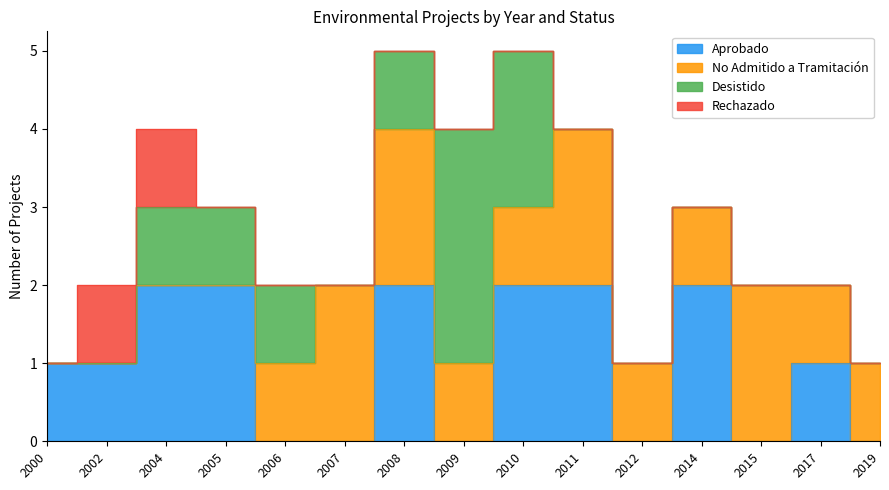

Reading left to right, what are all the values shown in this chart?

Aprobado: 1	1	2	2	0	0	2	0	2	2	0	2	0	1	0
No Admitido a Tramitación: 0	0	0	0	1	2	2	1	1	2	1	1	2	1	1
Desistido: 0	0	1	1	1	0	1	3	2	0	0	0	0	0	0
Rechazado: 0	1	1	0	0	0	0	0	0	0	0	0	0	0	0